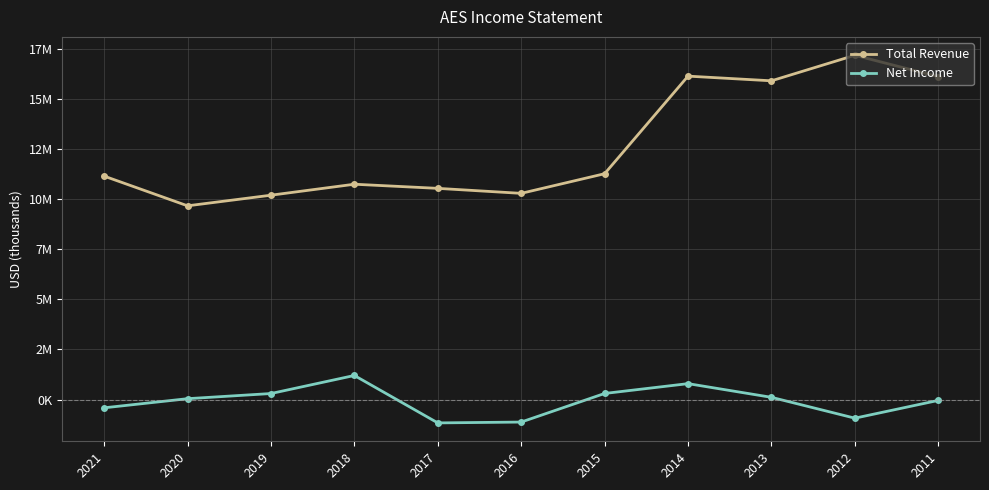

What is the sum of all Total Revenue values?

139074000